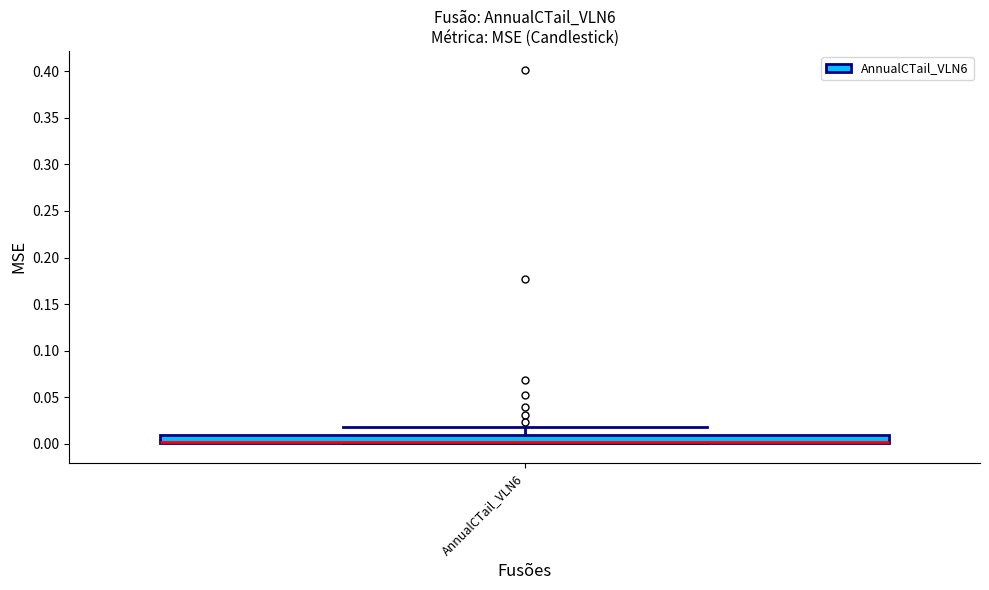

Transcribe this box plot: give where the median line is, the range the box spans, and where the two whiskers end, as read against the y-axis. The values are not printed on the chart, so give them approximately, as read against the axis.

median 0.00 (drawn on the box's lower edge), box 0.00 to 0.01, whiskers 0.00 to 0.02